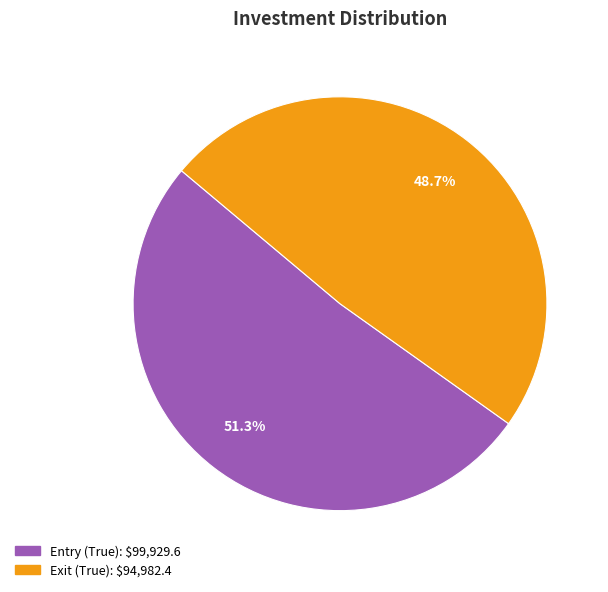

Which slice is the smallest?

Exit (True)